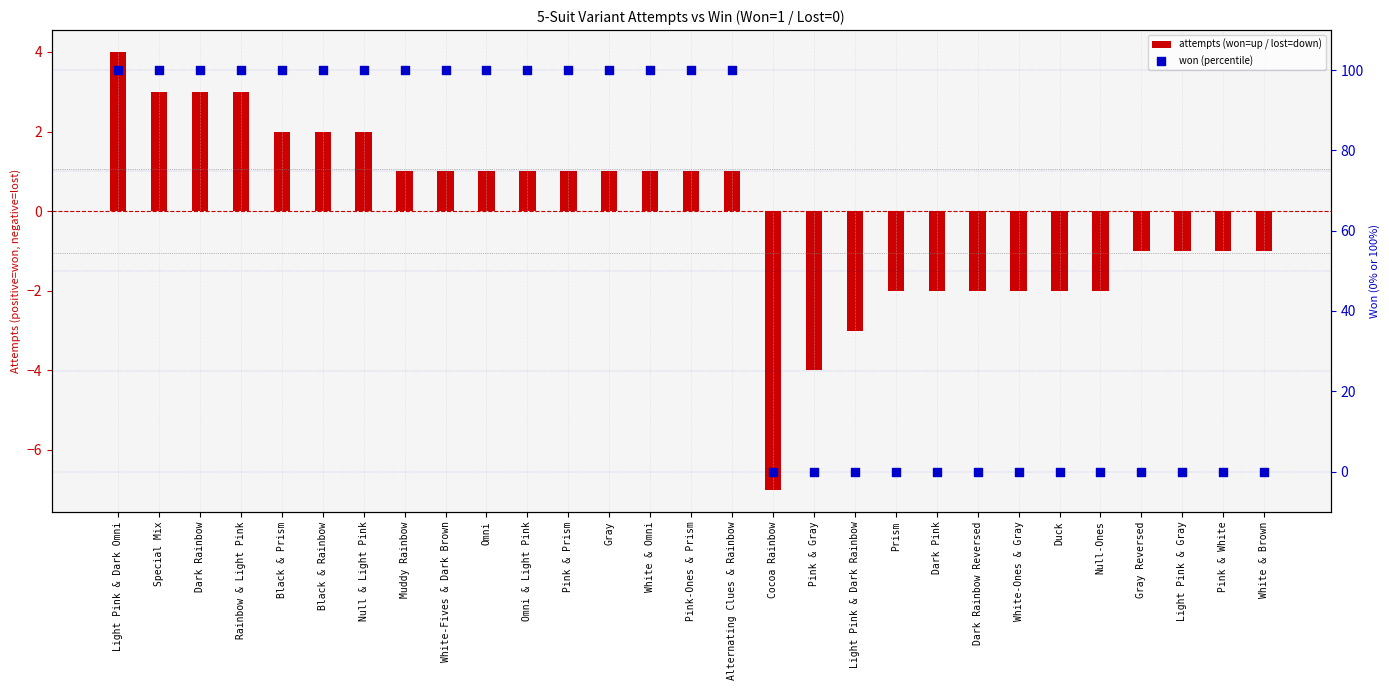

Which series has the widest spread of Y values?

won (percentile)